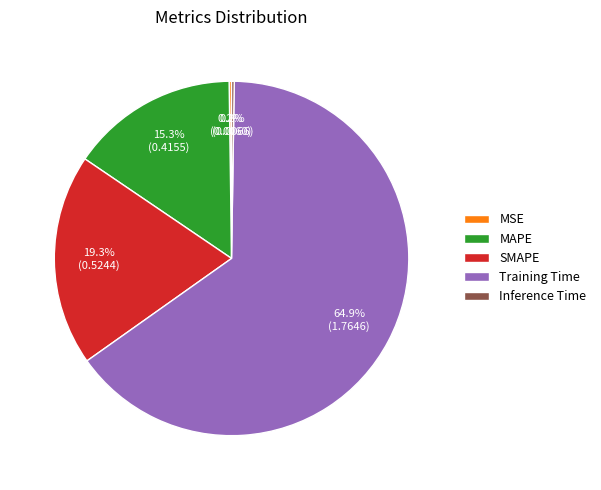

Which category accounts for the majority?

Training Time